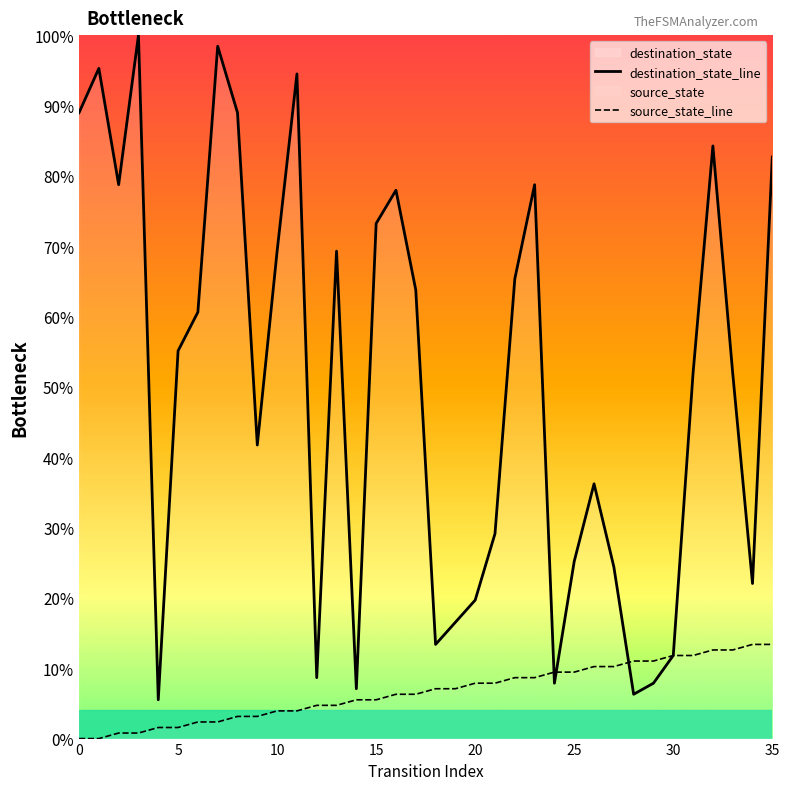

What is the difference between the destination_state_line values at 15 and 17?

36.2